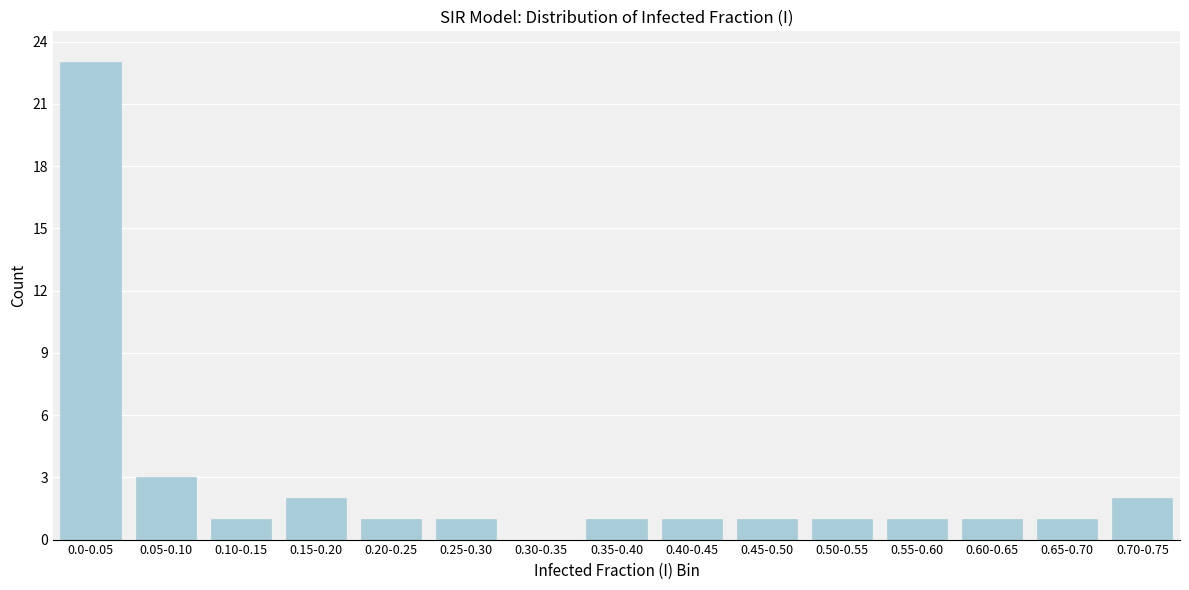

Reading left to right, what are all the values shown in this chart?

0.0-0.05=23	0.05-0.10=3	0.10-0.15=1	0.15-0.20=2	0.20-0.25=1	0.25-0.30=1	0.30-0.35=0	0.35-0.40=1	0.40-0.45=1	0.45-0.50=1	0.50-0.55=1	0.55-0.60=1	0.60-0.65=1	0.65-0.70=1	0.70-0.75=2